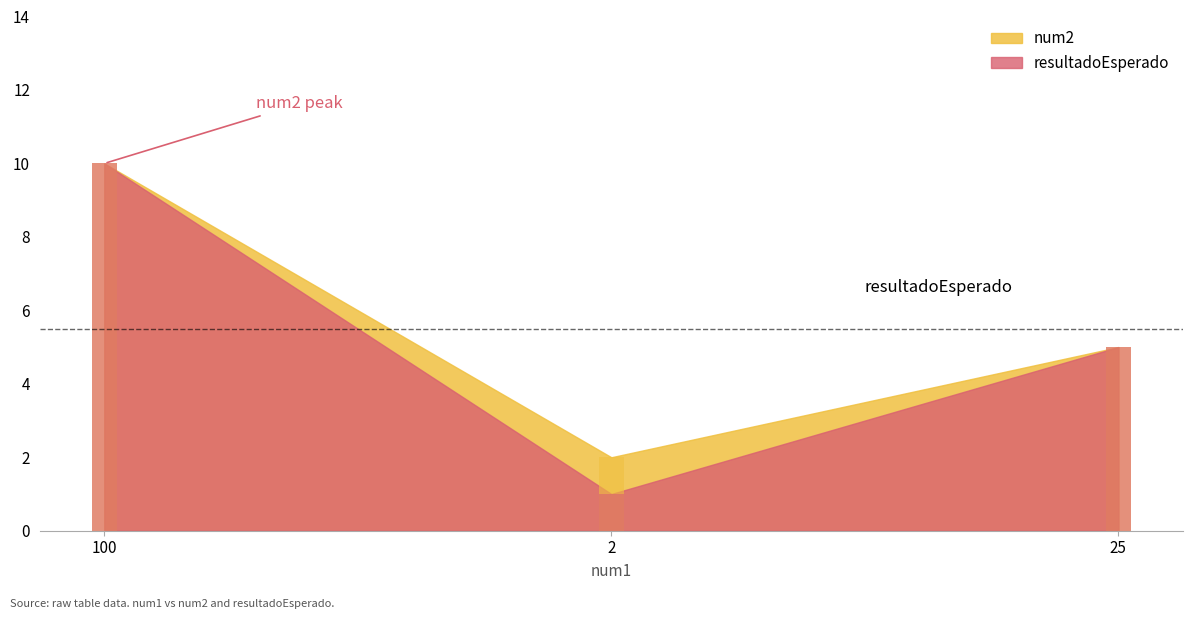

How many bars are there in total?

6